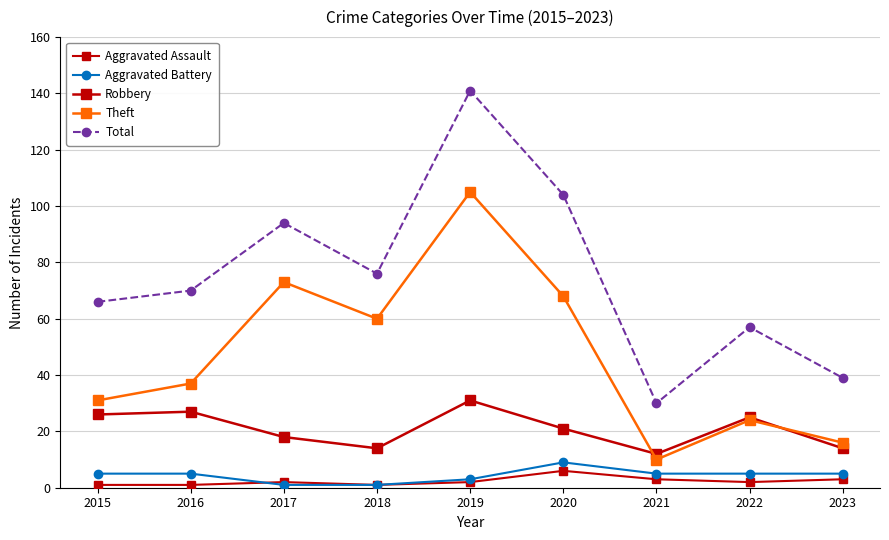

How many lines are shown in the chart?

5